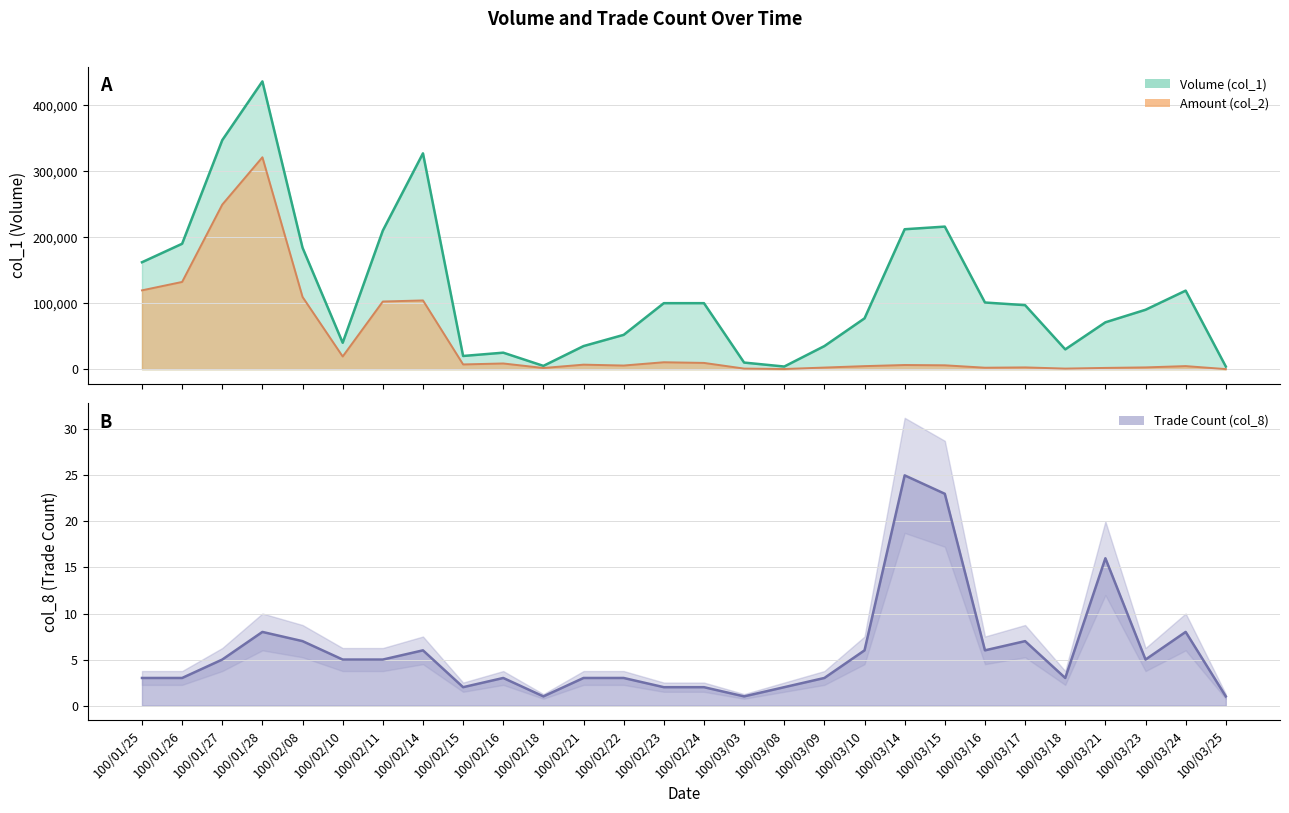

The col_8 series shows 1 at 100/03/25. True or false?

True